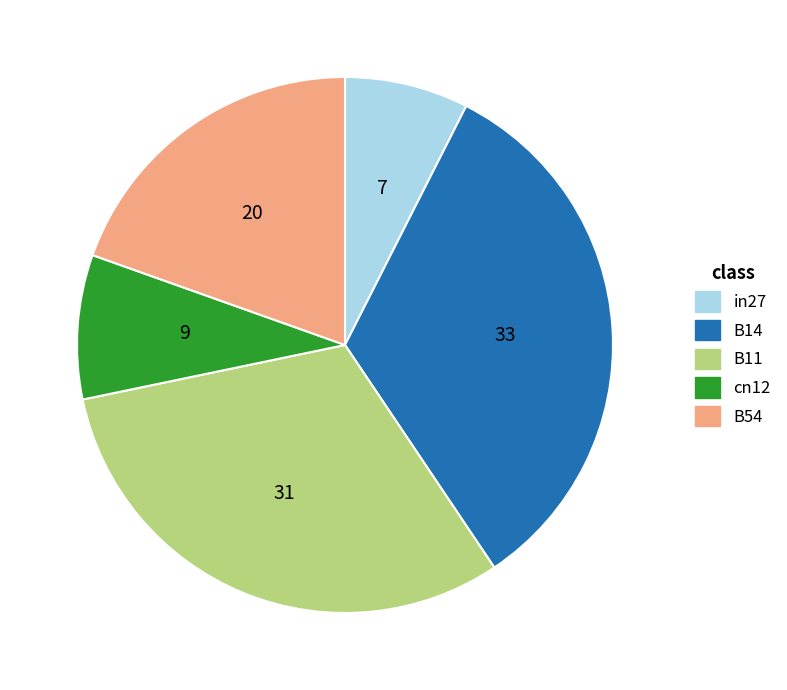

Which has a higher value, B54 or B11?

B11